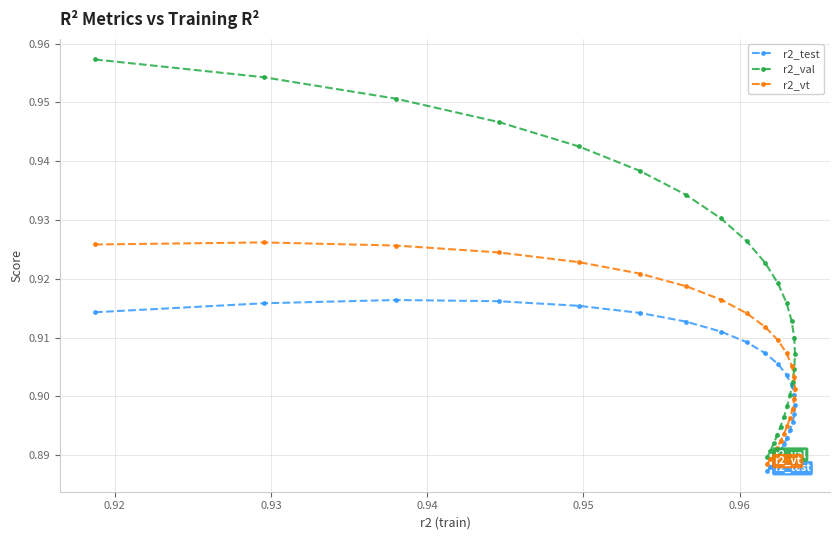

List the series in order of their peak value, highest first.

r2_val, r2_vt, r2_test